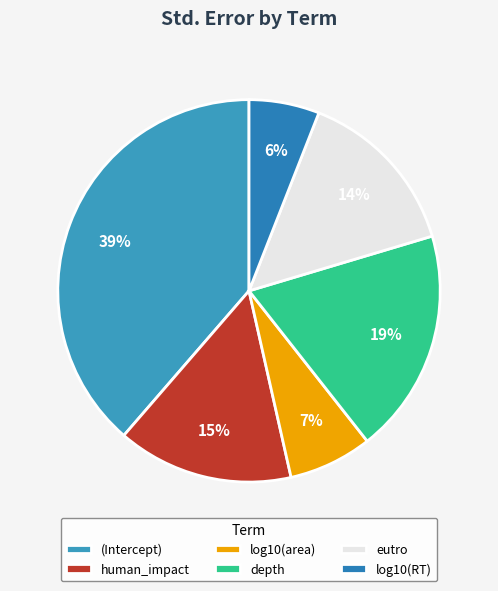

To the nearest percent, what is the average slice percentage?

17%